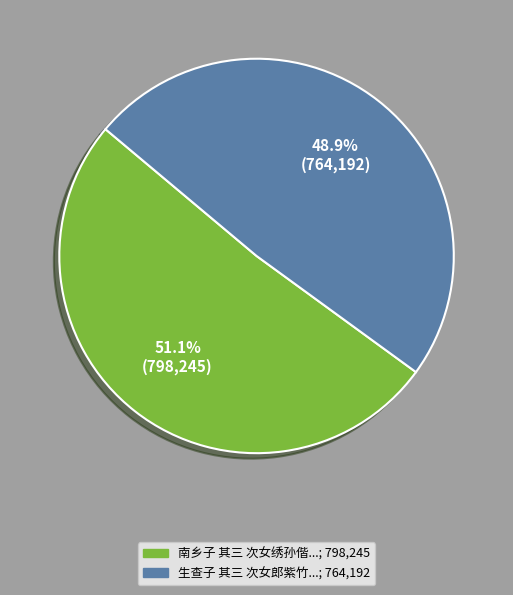

Does any single category account for the majority?

Yes